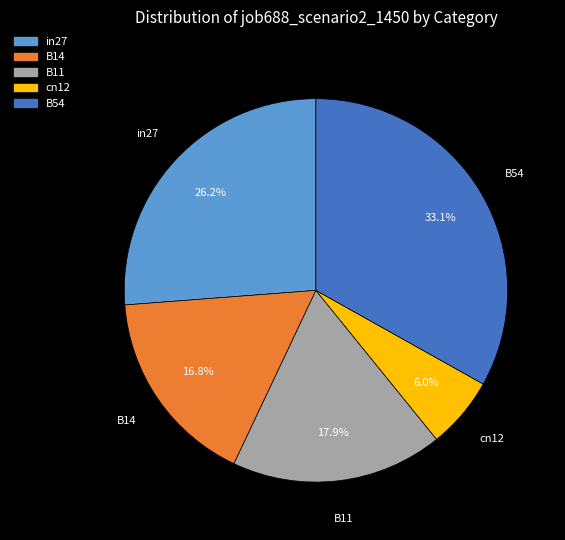

Does B54 account for over 50% of the chart?

No